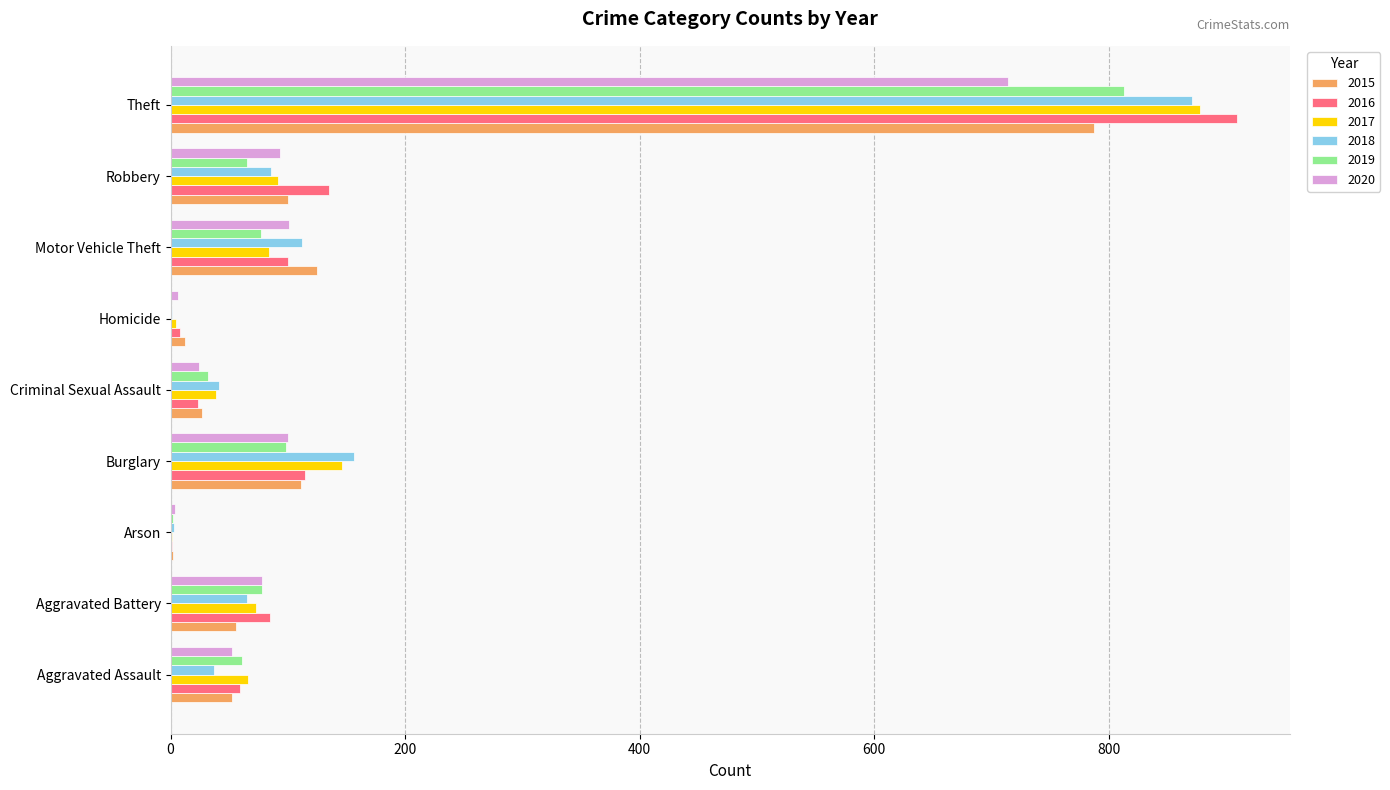

True or false: 2020 has a value of 24 at Criminal Sexual Assault.

True